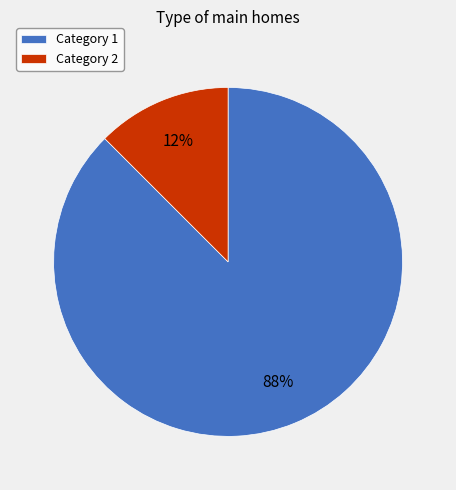

To the nearest percent, what is the combined percentage of Category 2 and Category 1?

100%